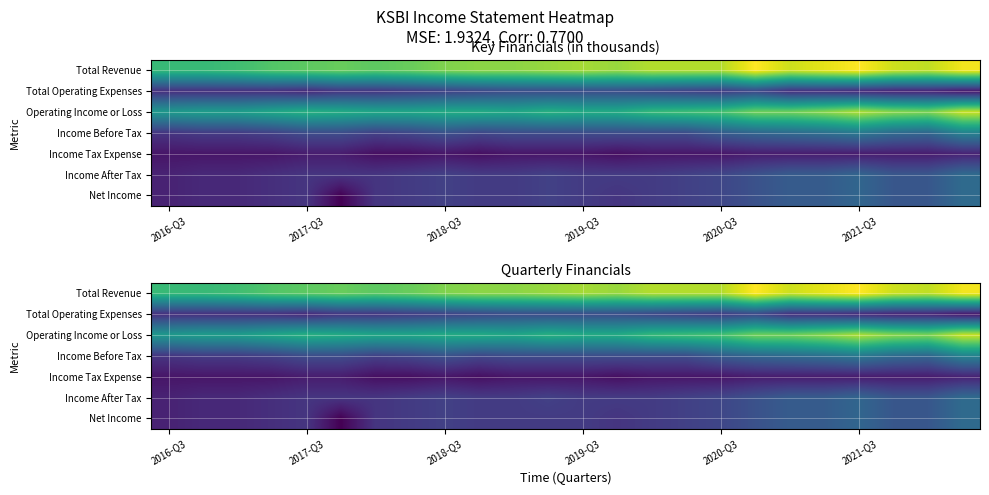

True or false: Income Before Tax has a value of 1687 at 2019-Q3.

False